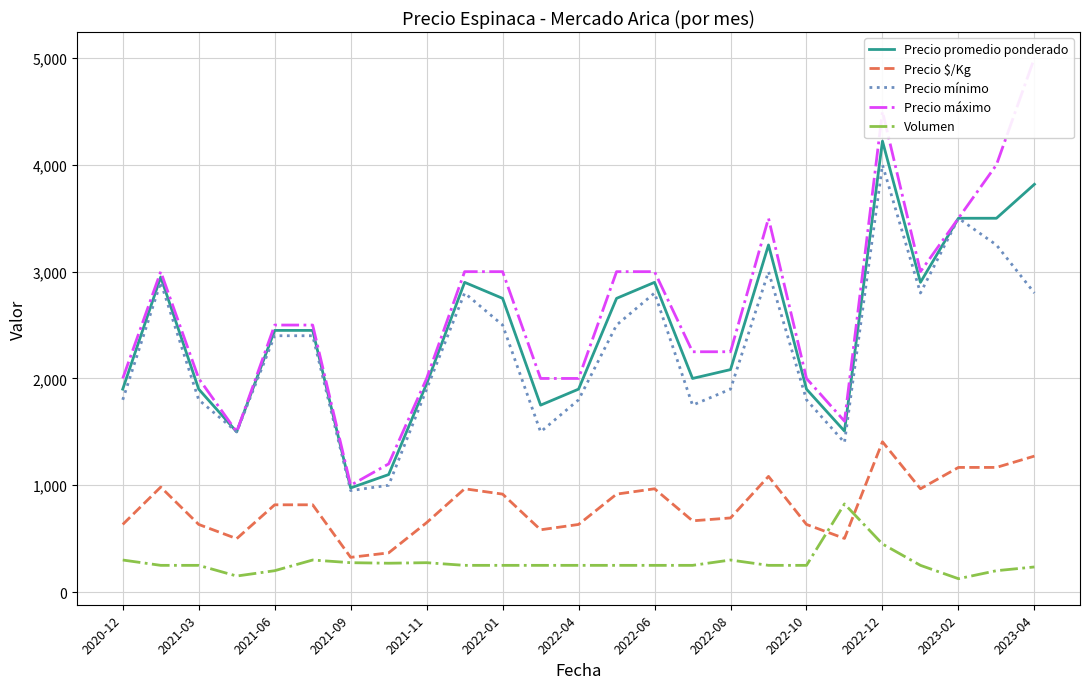

At how many categories does at least one series exceed 1294?

23